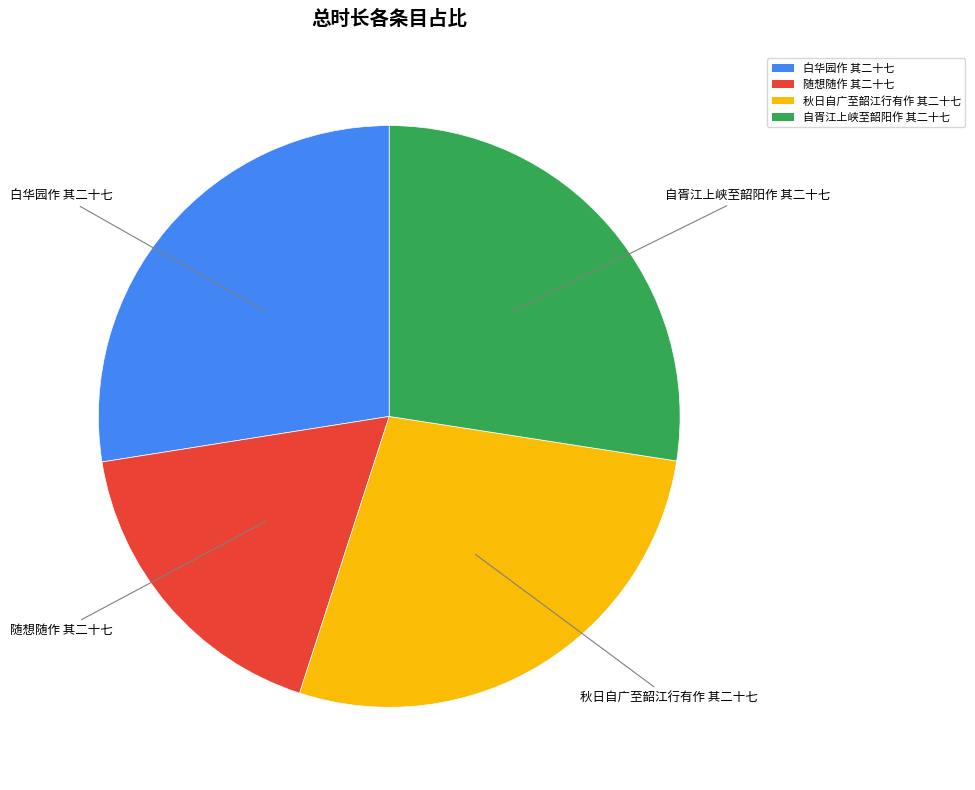

Approximately how many times larger is the value at 随想随作 其二十七 compared to 秋日自广至韶江行有作 其二十七?

0.6